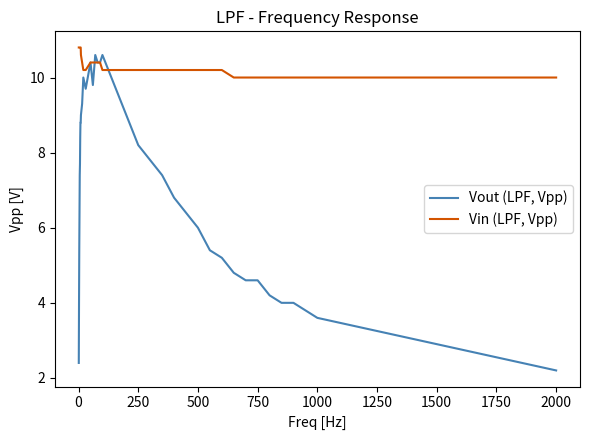

How many lines are shown in the chart?

2